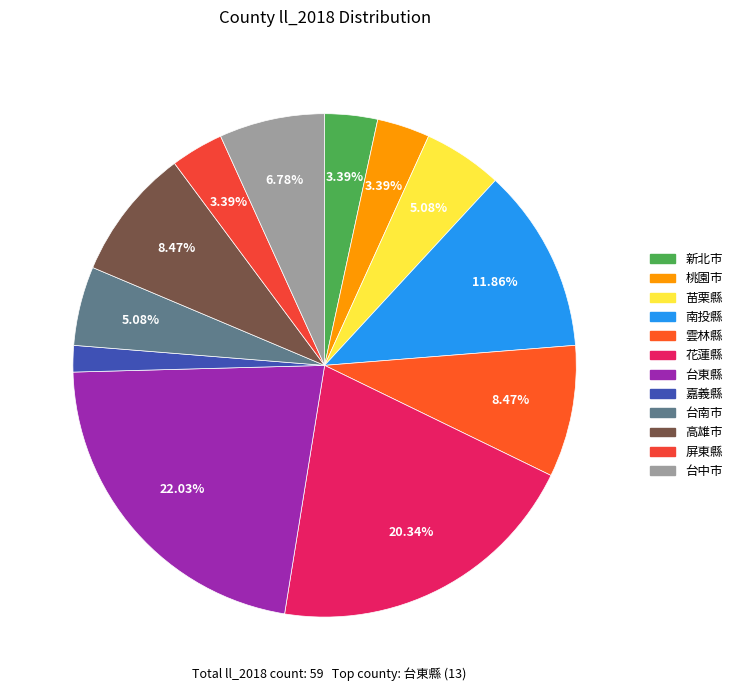

Rank the categories by value from highest to lowest.

台東縣, 花蓮縣, 南投縣, 雲林縣, 高雄市, 台中市, 苗栗縣, 台南市, 新北市, 桃園市, 屏東縣, 嘉義縣